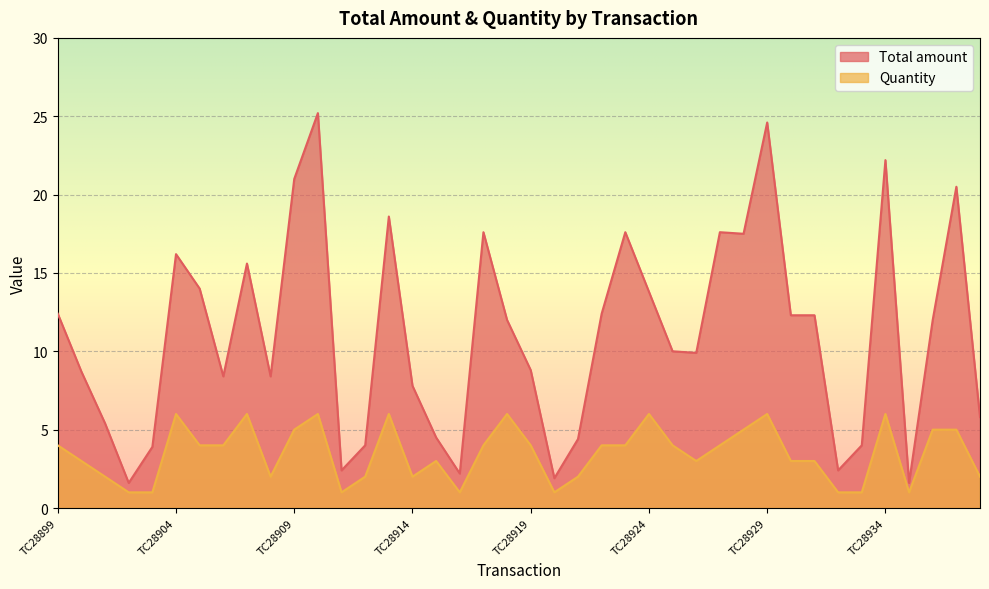

True or false: Total amount and Quantity intersect in this chart.

False